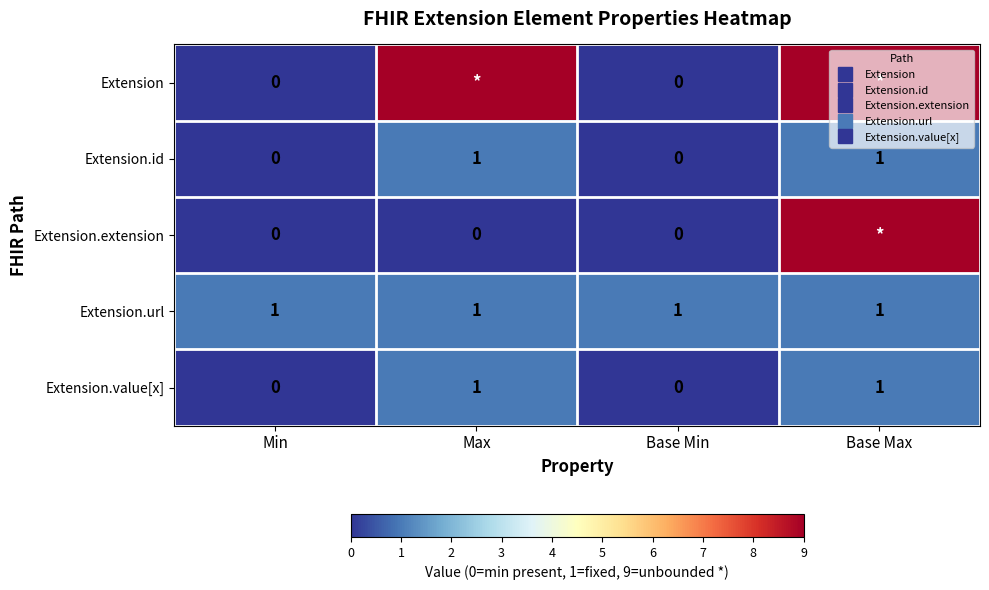

What is the difference between the Extension values at Base Max and Base Min?

9